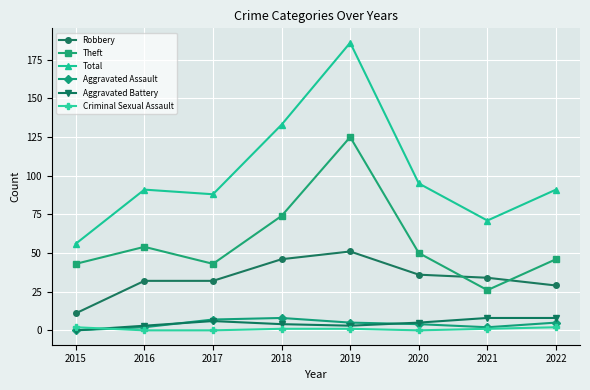

What is the value of the Theft point at the 5th from the left?

125